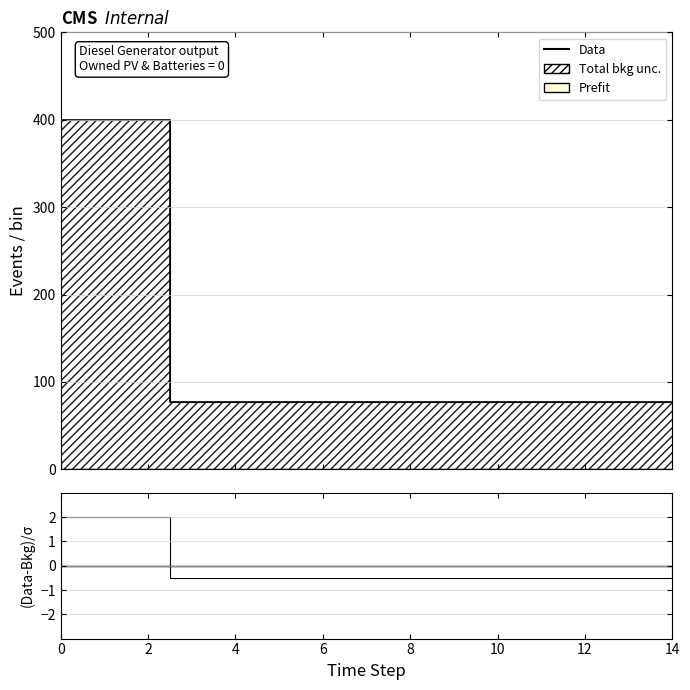

What is the minimum value shown in the chart?

77